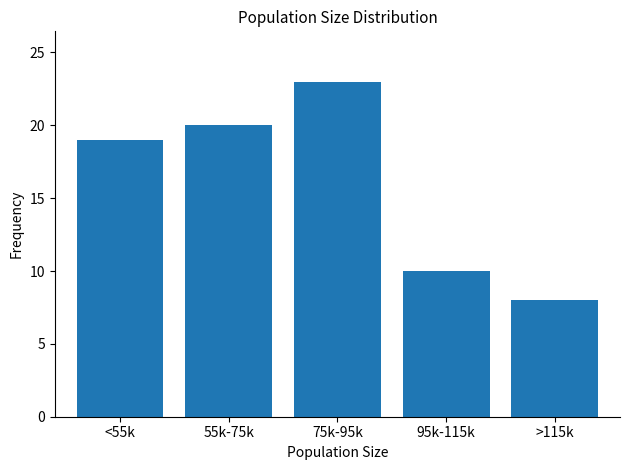

Reading right to left, extract all data points from this chart.

8	10	23	20	19